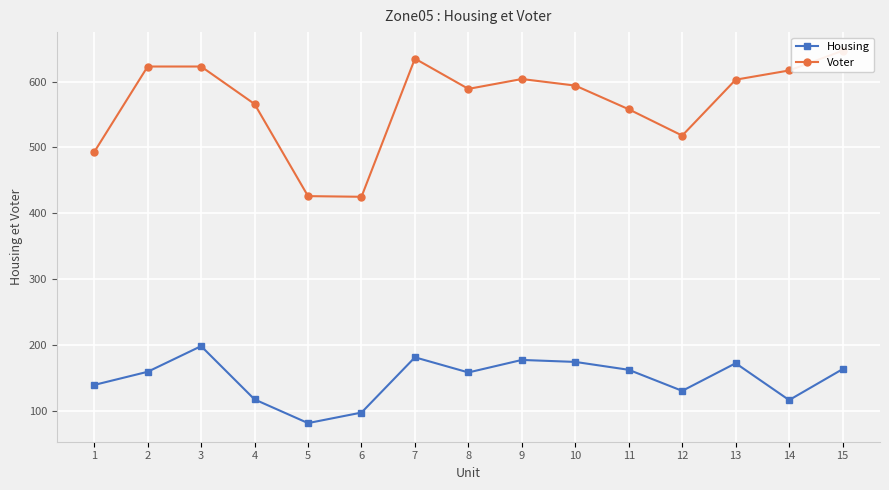

What is the average value of the Housing series?

148